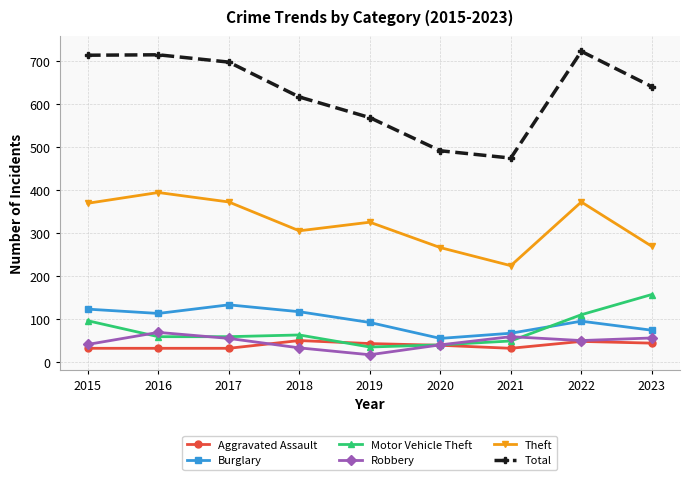

Is the value of Motor Vehicle Theft at 2021 greater than the value of Theft at 2023?

No